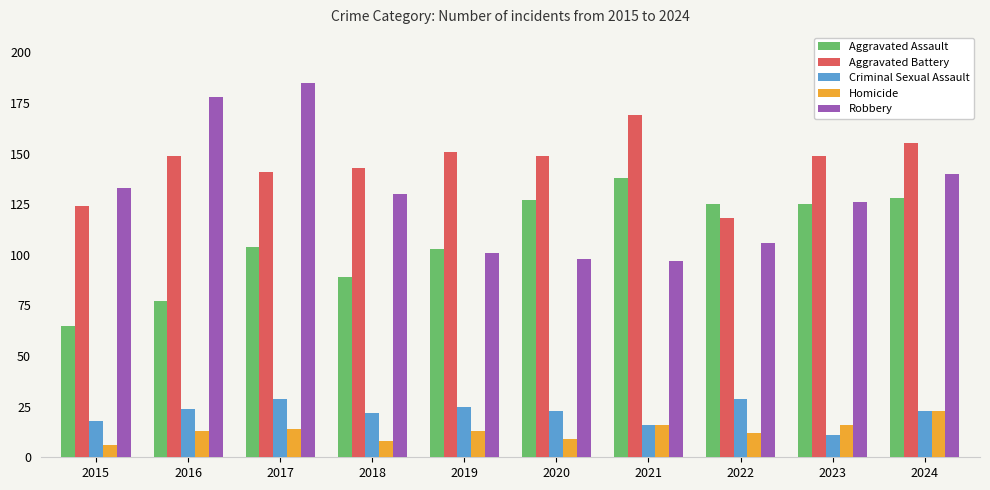

How many data points in Robbery are less than 130?

5